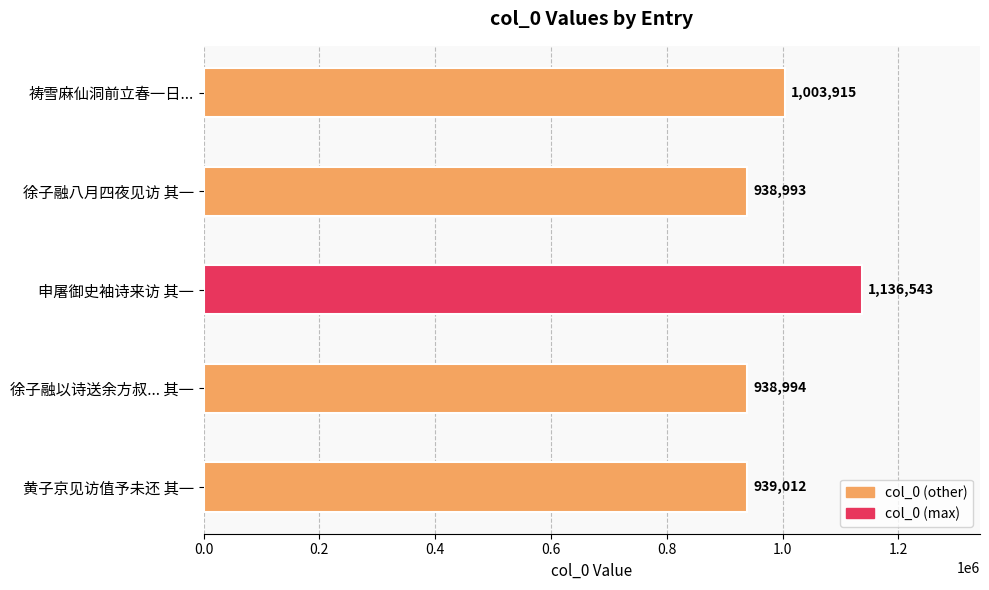

How many bars are there in total?

5